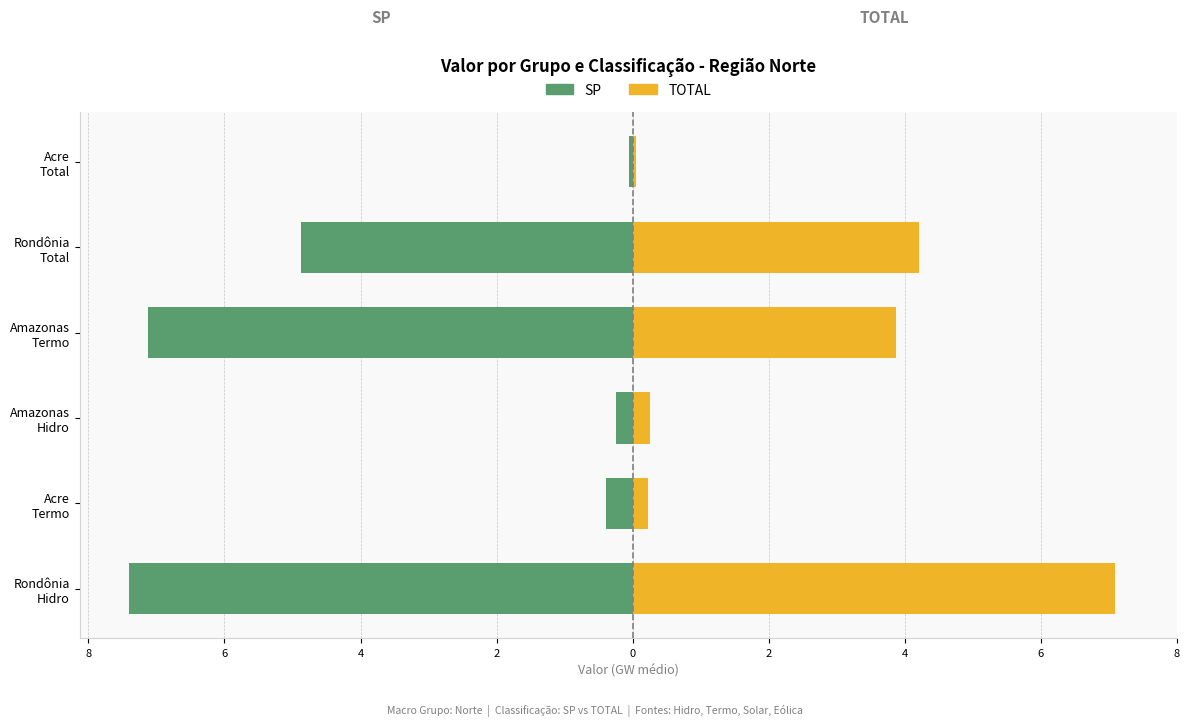

At how many categories does at least one series exceed 0?

6